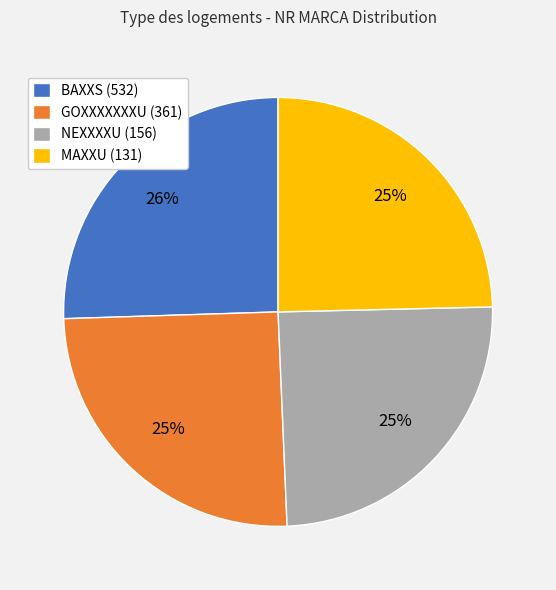

What percentage is the GOXXXXXXXU (361) slice, to the nearest percent?

25%